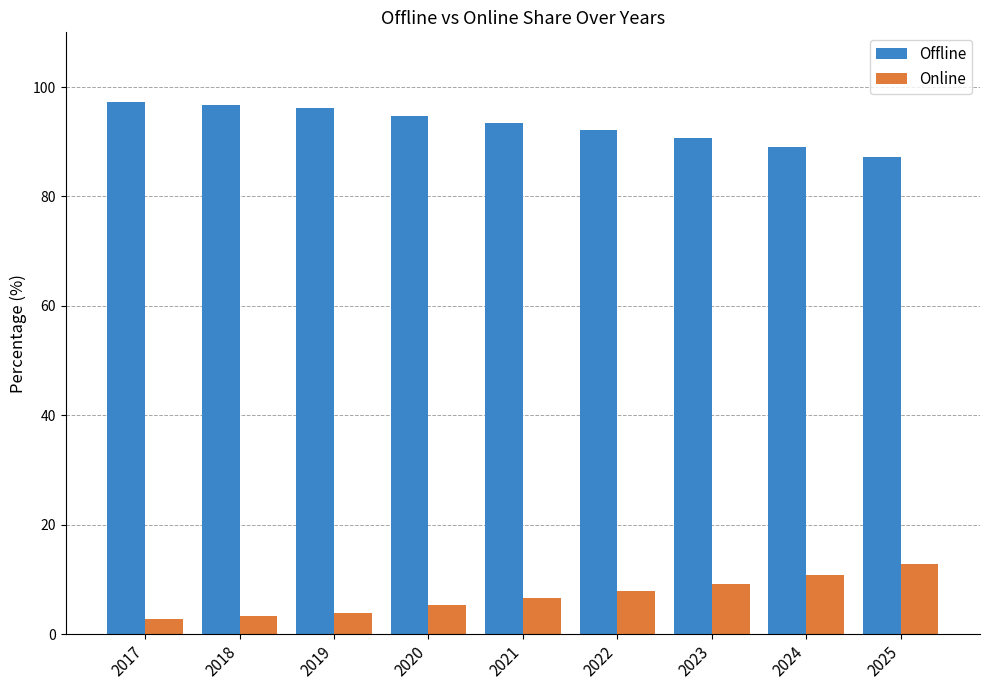

How many series are shown in this chart?

2